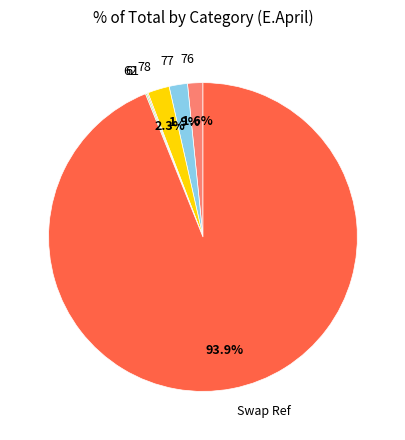

What percentage do Swap Ref and 76 together represent?

95.5%